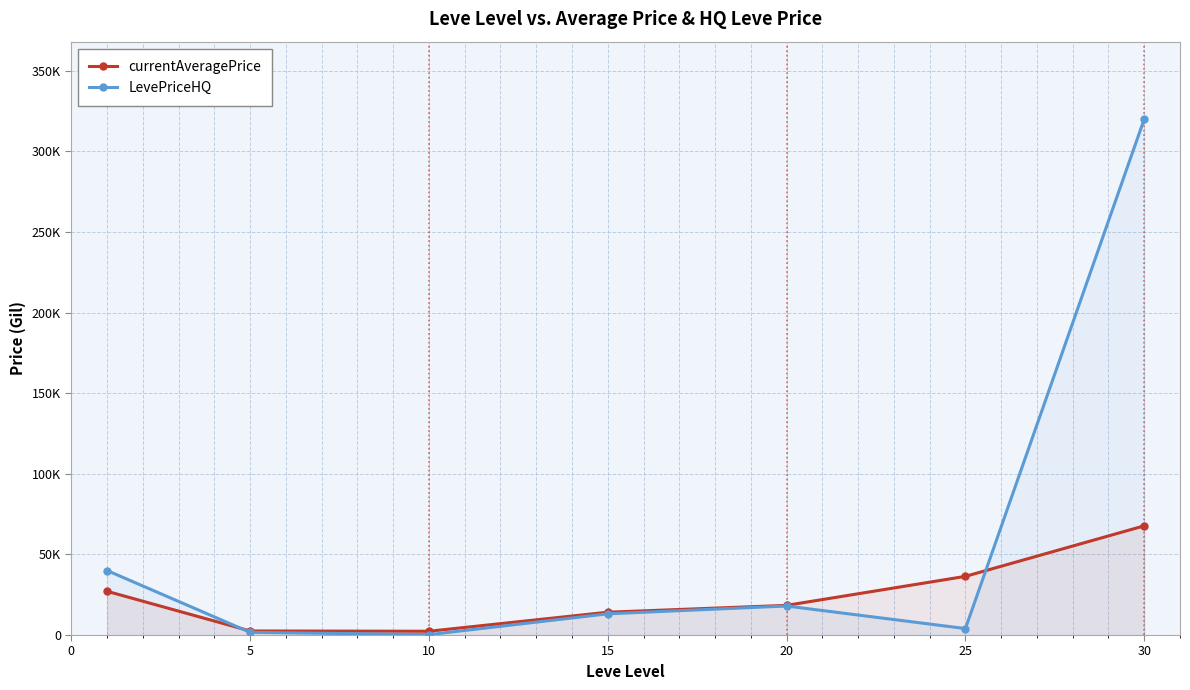

What is the minimum value shown in the chart?

249.7